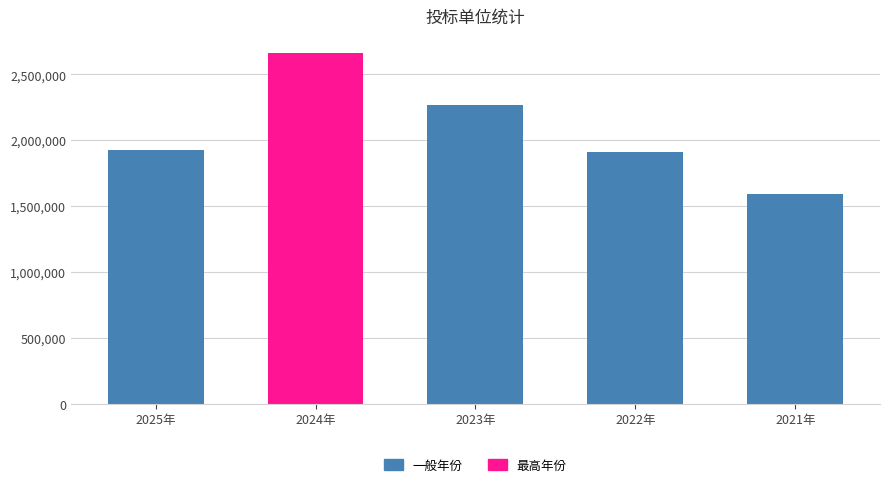

How many series are shown in this chart?

1